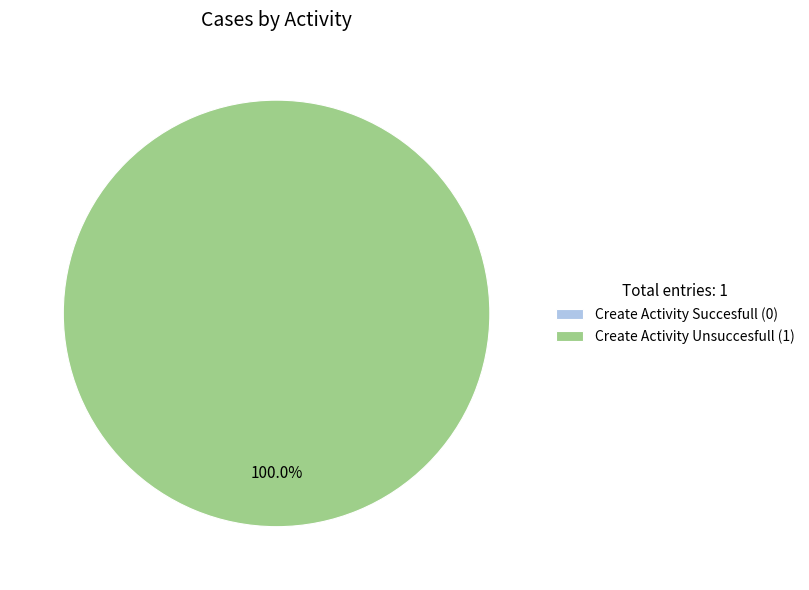

To the nearest percent, what is the combined percentage of Create Activity Succesfull and Create Activity Unsuccesfull?

100%